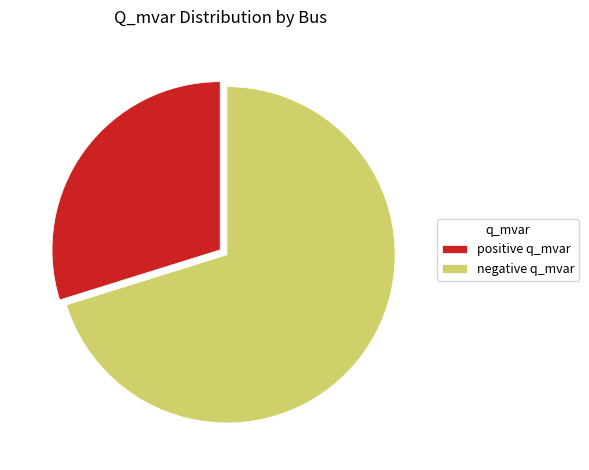

Between negative q_mvar and positive q_mvar, which is larger?

negative q_mvar